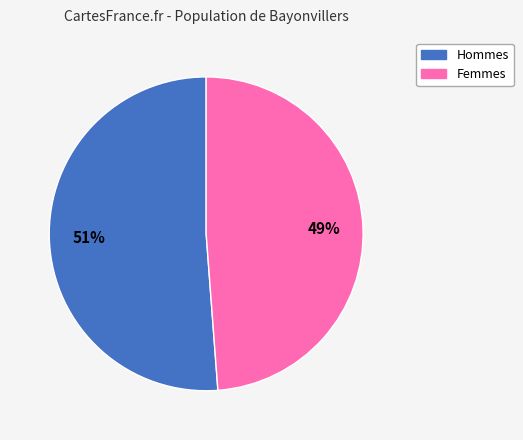

How many segments does this pie chart have?

2